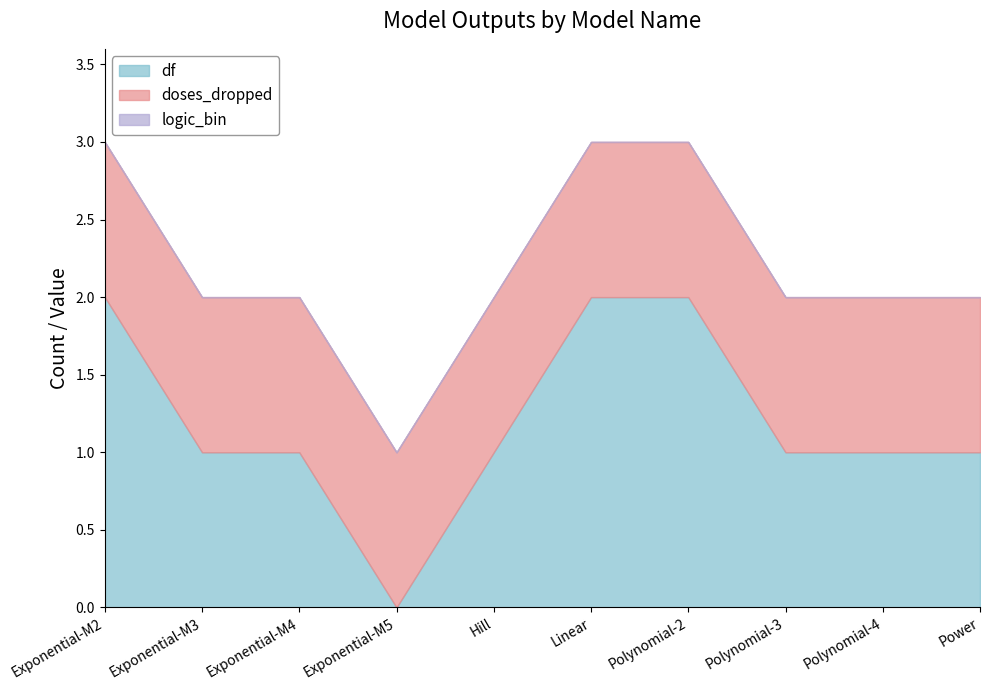

True or false: logic_bin and doses_dropped cross at least once.

False